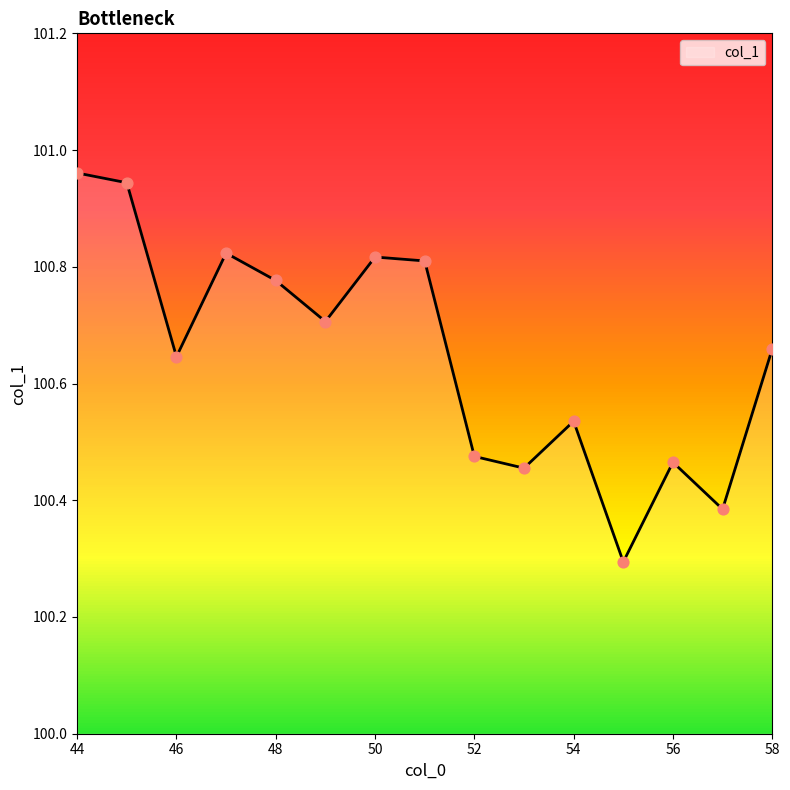

What is the minimum value shown in the chart?

100.3